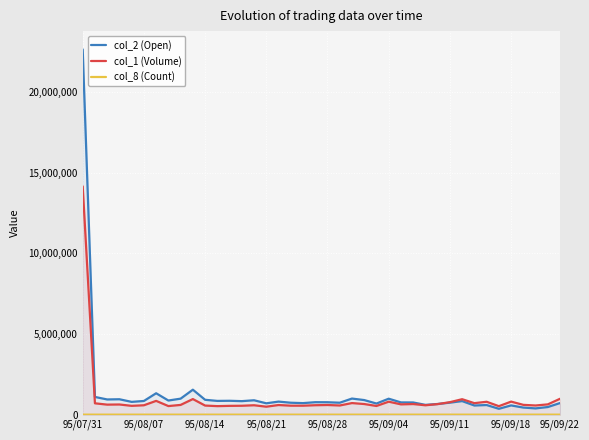

How many lines are shown in the chart?

3